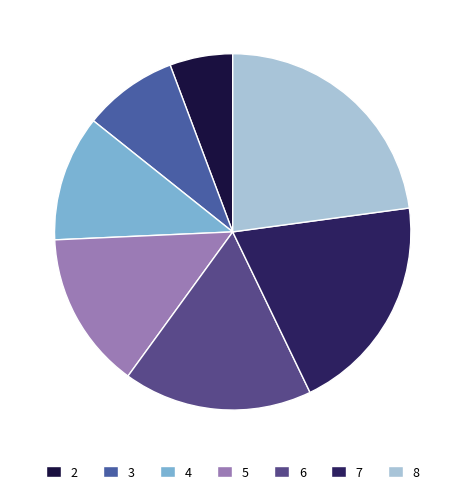

How many segments does this pie chart have?

7